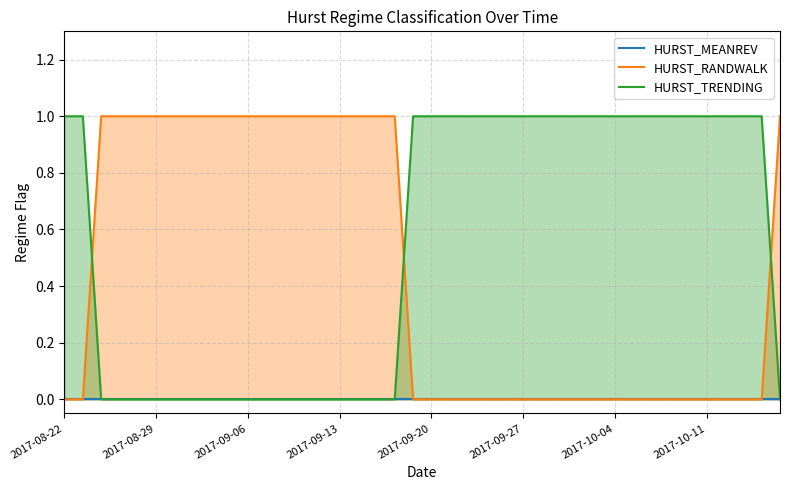

The value of HURST_TRENDING at 2017-08-29 is 0. True or false?

True